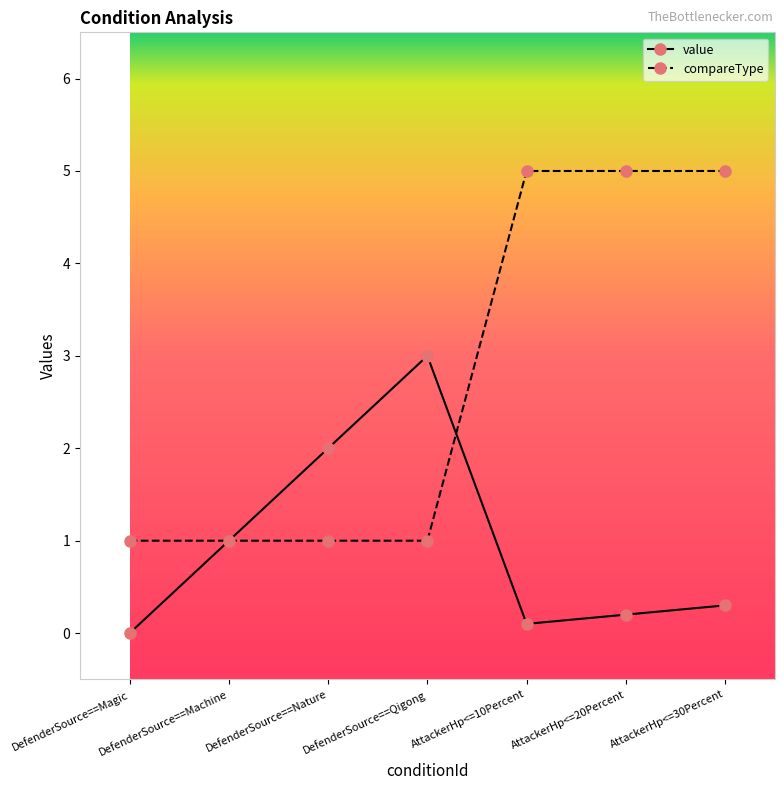

At which label does value reach its minimum?

DefenderSource==Magic